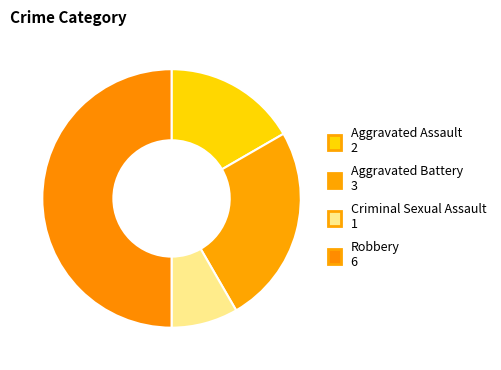

Between Criminal Sexual Assault and Robbery, which is larger?

Robbery